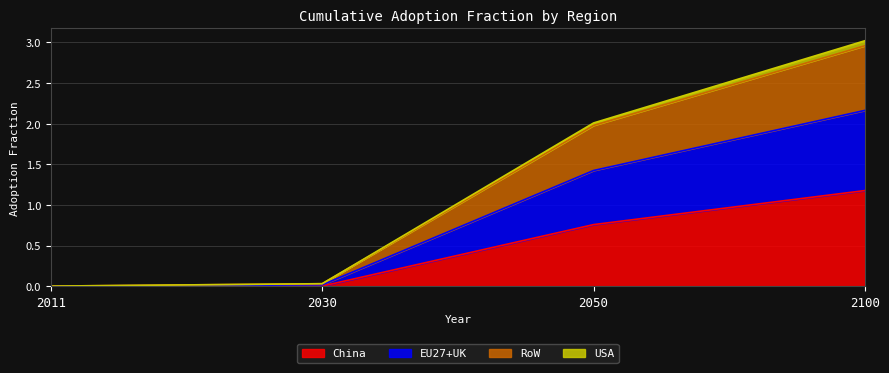

How many lines are shown in the chart?

4